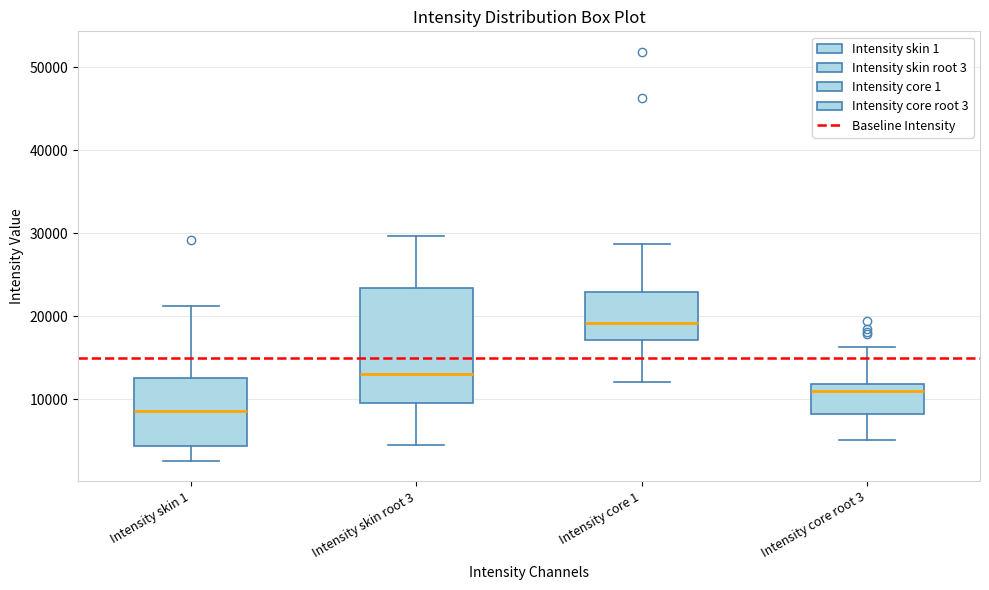

Reading left to right, read every box against the y-axis: the position of its median line, the range the box covers, and the ends of its whiskers. The values are not printed on the chart, so give them approximately, as read against the axis.

Intensity skin 1: median 9000, box 4000 to 13000, whiskers 3000 to 21000
Intensity skin root 3: median 13000, box 10000 to 23000, whiskers 4000 to 30000
Intensity core 1: median 19000, box 17000 to 23000, whiskers 12000 to 29000
Intensity core root 3: median 11000, box 8000 to 12000, whiskers 5000 to 16000